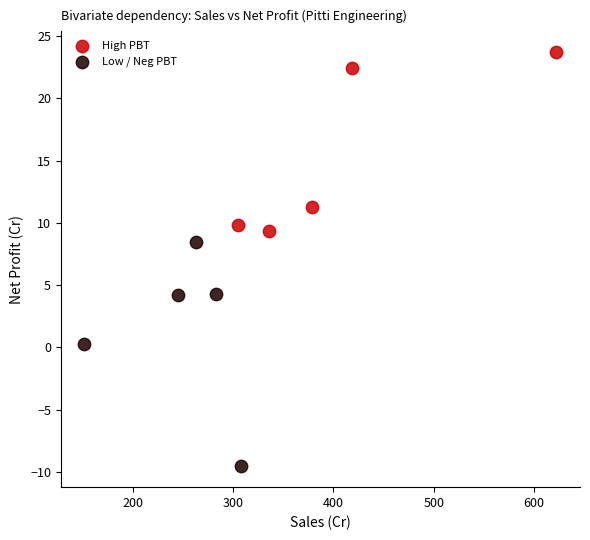

Which series reaches the minimum Y coordinate?

Low / Neg PBT